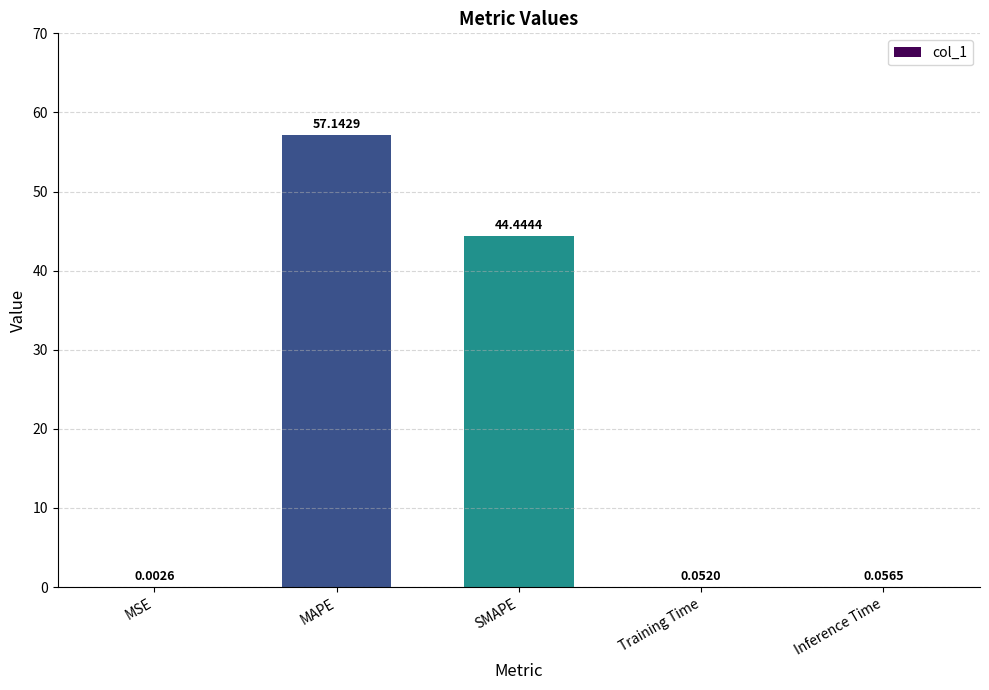

Which has a higher value, SMAPE or Inference Time?

SMAPE